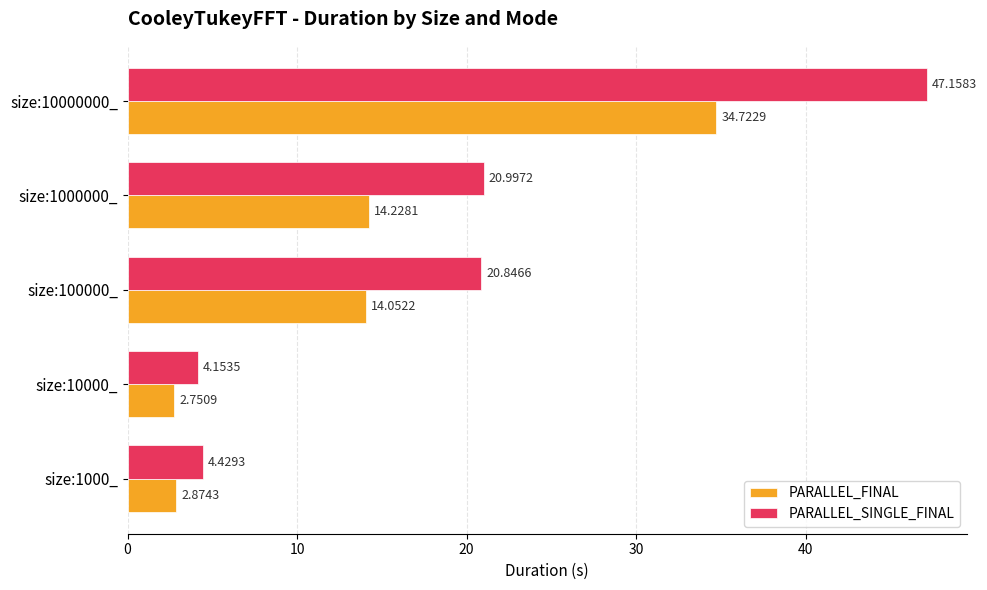

At which label is PARALLEL_SINGLE_FINAL closest to 25?

size:1000000_